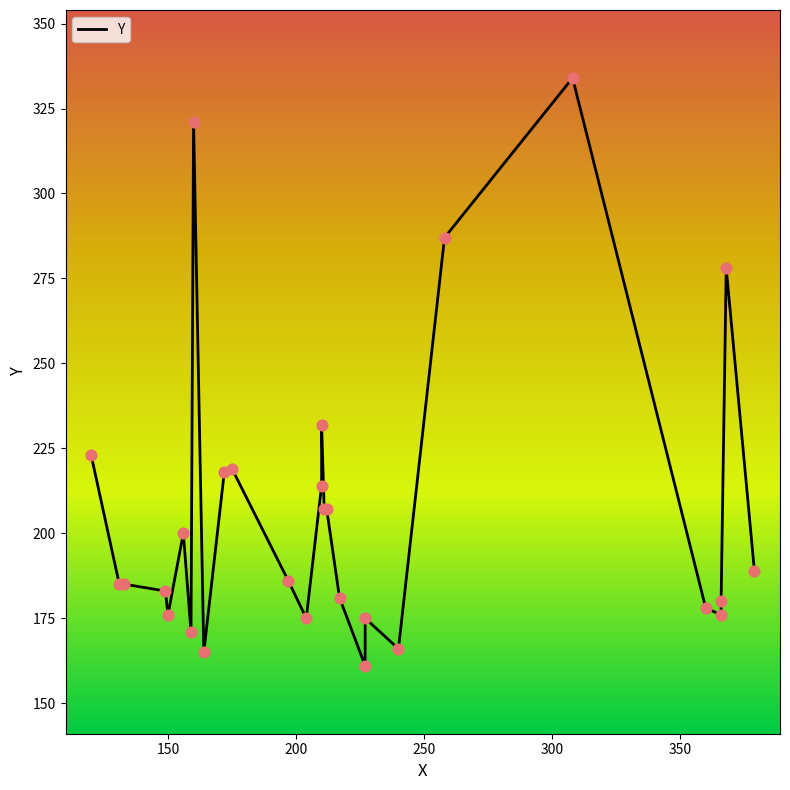

What is the change in value from 227 to 164?

+4